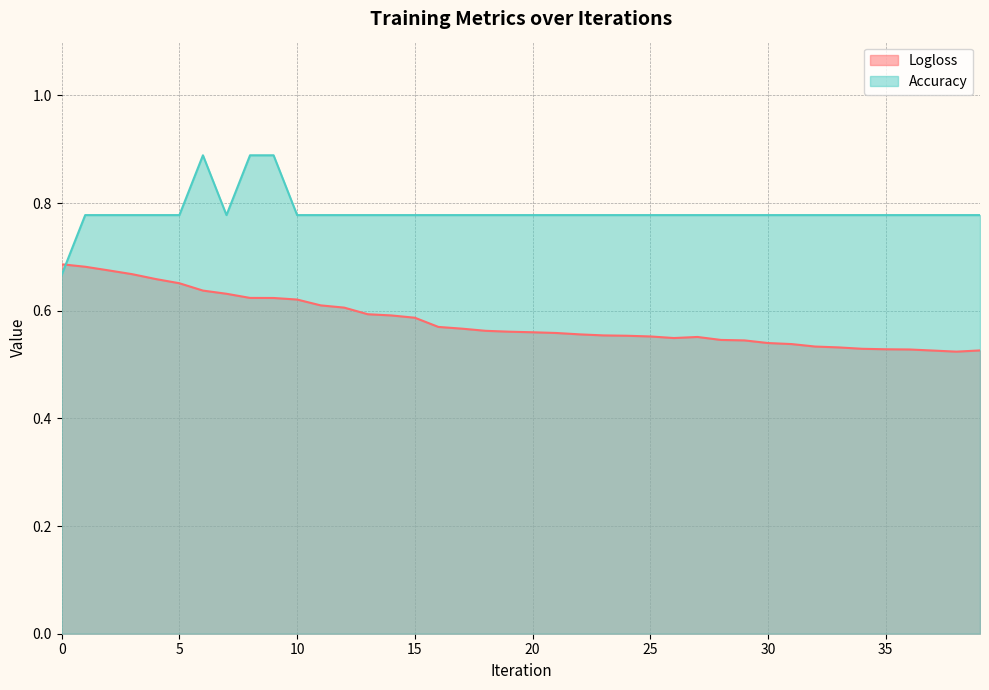

Reading left to right, what are all the values shown in this chart?

Logloss: 0=0.7	1=0.7	2=0.7	3=0.7	4=0.7	5=0.7	6=0.6	7=0.6	8=0.6	9=0.6	10=0.6	11=0.6	12=0.6	13=0.6	14=0.6	15=0.6	16=0.6	17=0.6	18=0.6	19=0.6	20=0.6	21=0.6	22=0.6	23=0.6	24=0.6	25=0.6	26=0.5	27=0.6	28=0.5	29=0.5	30=0.5	31=0.5	32=0.5	33=0.5	34=0.5	35=0.5	36=0.5	37=0.5	38=0.5	39=0.5
Accuracy: 0=0.7	1=0.8	2=0.8	3=0.8	4=0.8	5=0.8	6=0.9	7=0.8	8=0.9	9=0.9	10=0.8	11=0.8	12=0.8	13=0.8	14=0.8	15=0.8	16=0.8	17=0.8	18=0.8	19=0.8	20=0.8	21=0.8	22=0.8	23=0.8	24=0.8	25=0.8	26=0.8	27=0.8	28=0.8	29=0.8	30=0.8	31=0.8	32=0.8	33=0.8	34=0.8	35=0.8	36=0.8	37=0.8	38=0.8	39=0.8